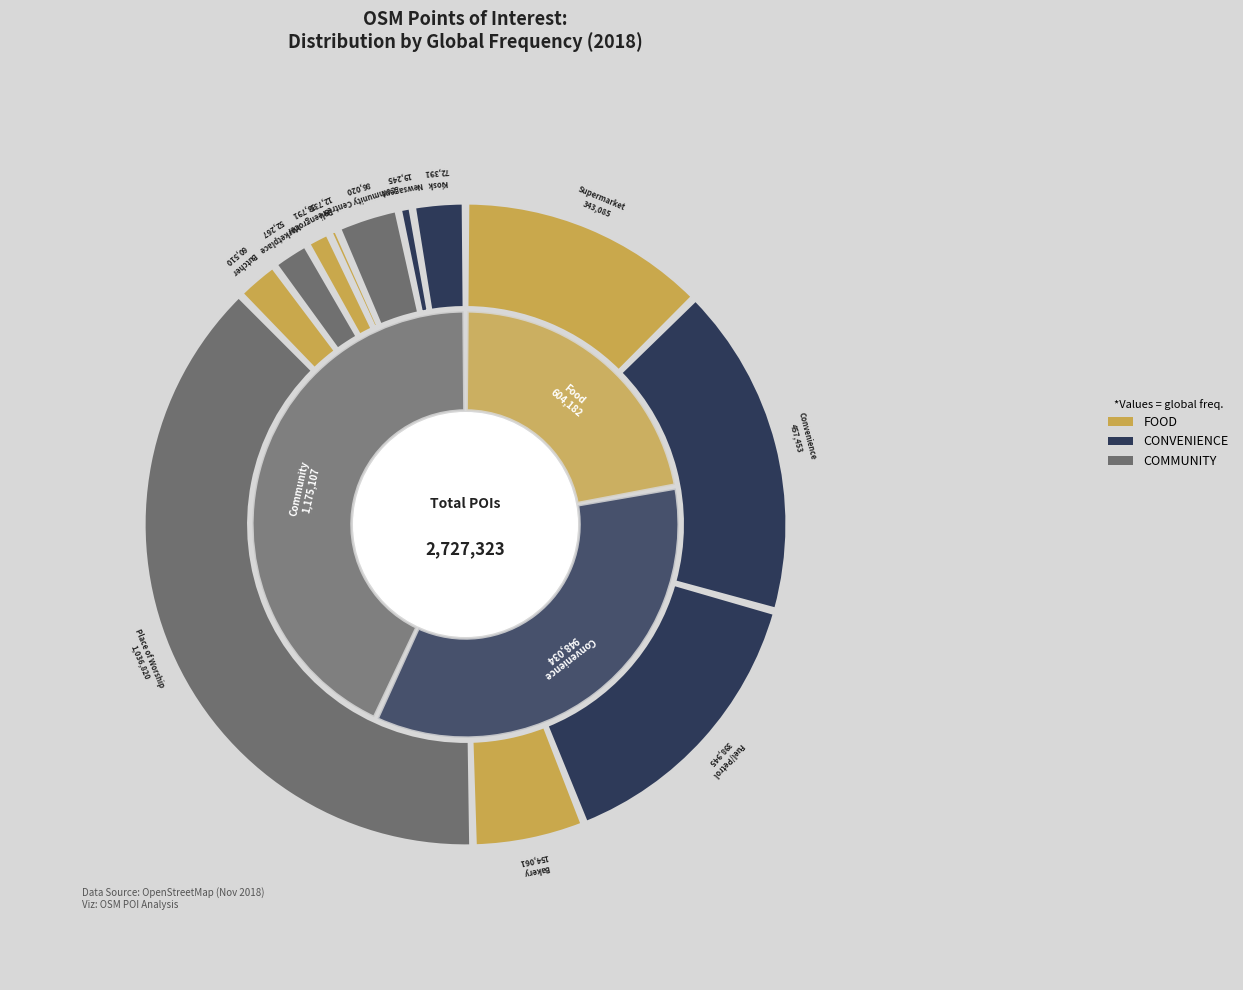

Does any single category account for the majority?

No